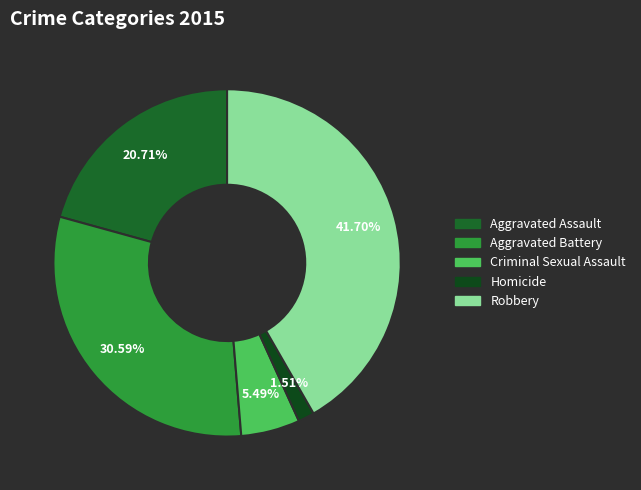

Does Homicide account for over 50% of the chart?

No